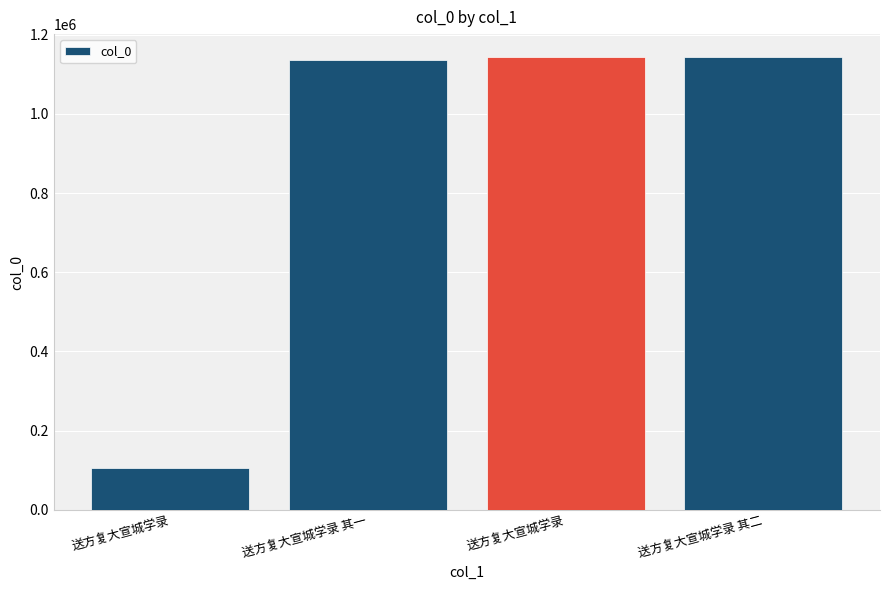

List the labels in order of value, smallest first.

送方复大宣城学录, 送方复大宣城学录 其一, 送方复大宣城学录 其二, 送方复大宣城学录